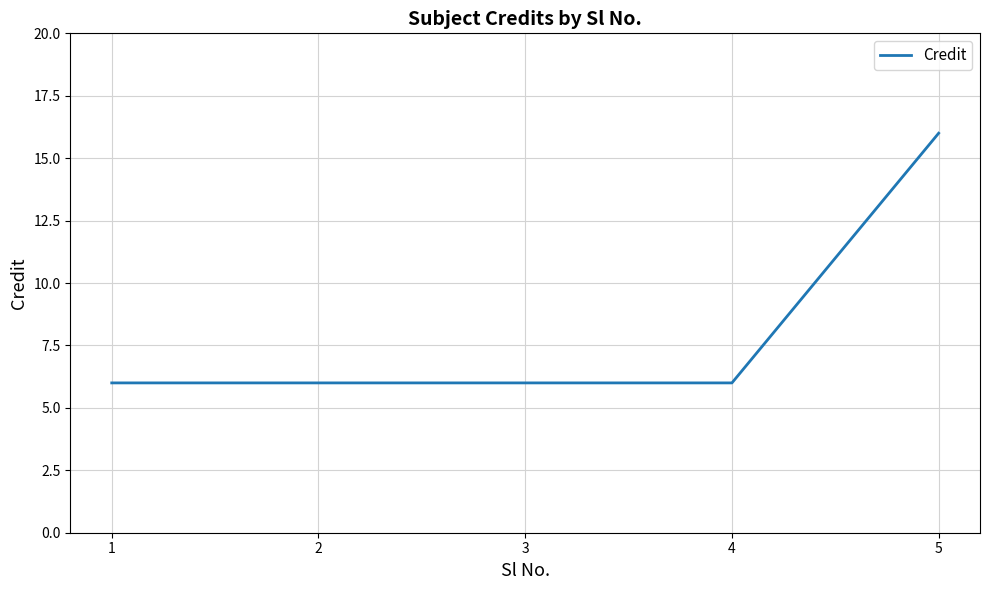

The value at 4 is 8. True or false?

False